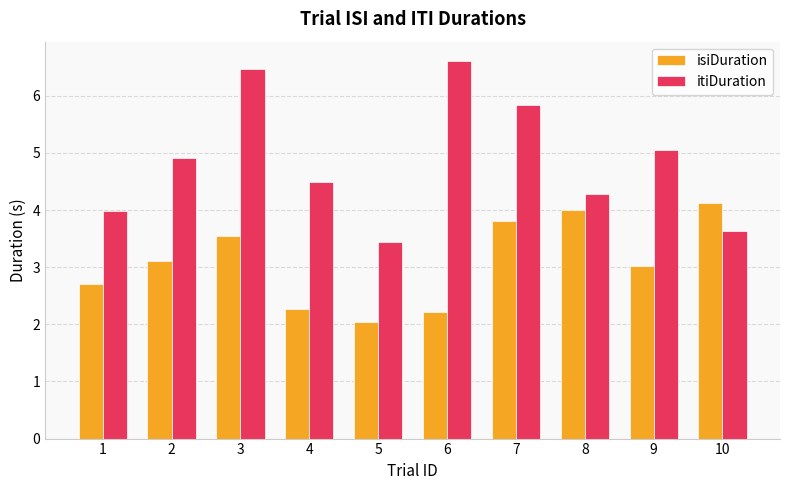

Count the number of data series in this chart.

2